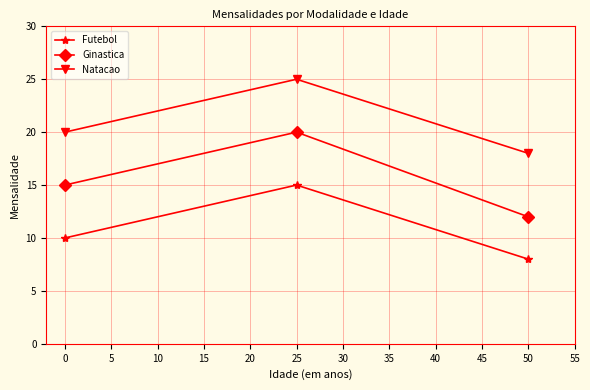

What is the sum of all Futebol values?

33